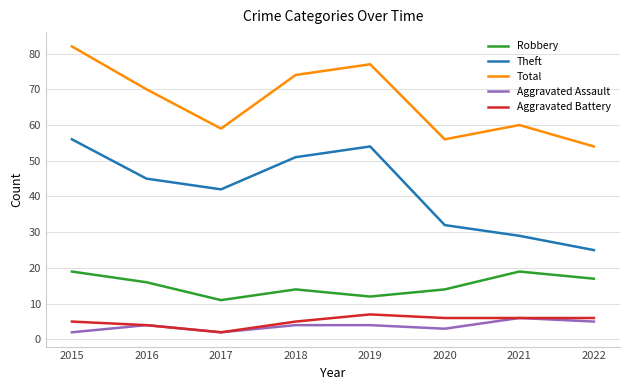

In Robbery, how many points are lower than both neighbors (excluding endpoints)?

2